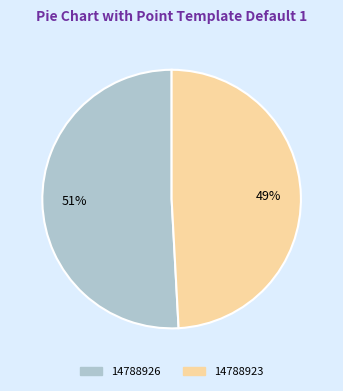

To the nearest percent, what portion does 14788926 represent?

51%